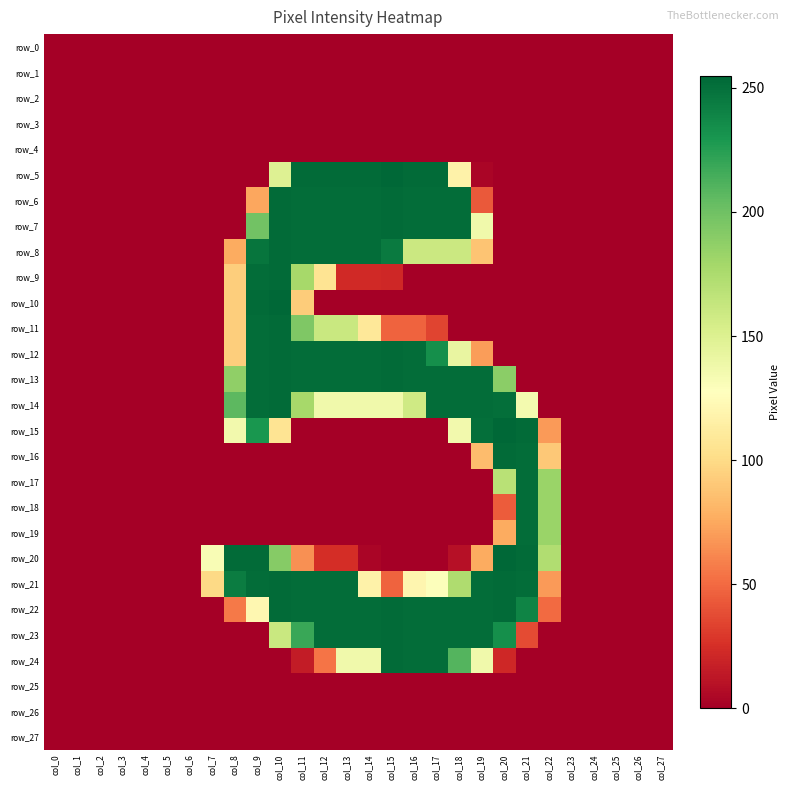

Reading left to right, transcribe all the data shown in this chart.

row_0: col_0=0	col_1=0	col_2=0	col_3=0	col_4=0	col_5=0	col_6=0	col_7=0	col_8=0	col_9=0	col_10=0	col_11=0	col_12=0	col_13=0	col_14=0	col_15=0	col_16=0	col_17=0	col_18=0	col_19=0	col_20=0	col_21=0	col_22=0	col_23=0	col_24=0	col_25=0	col_26=0	col_27=0
row_1: col_0=0	col_1=0	col_2=0	col_3=0	col_4=0	col_5=0	col_6=0	col_7=0	col_8=0	col_9=0	col_10=0	col_11=0	col_12=0	col_13=0	col_14=0	col_15=0	col_16=0	col_17=0	col_18=0	col_19=0	col_20=0	col_21=0	col_22=0	col_23=0	col_24=0	col_25=0	col_26=0	col_27=0
row_2: col_0=0	col_1=0	col_2=0	col_3=0	col_4=0	col_5=0	col_6=0	col_7=0	col_8=0	col_9=0	col_10=0	col_11=0	col_12=0	col_13=0	col_14=0	col_15=0	col_16=0	col_17=0	col_18=0	col_19=0	col_20=0	col_21=0	col_22=0	col_23=0	col_24=0	col_25=0	col_26=0	col_27=0
row_3: col_0=0	col_1=0	col_2=0	col_3=0	col_4=0	col_5=0	col_6=0	col_7=0	col_8=0	col_9=0	col_10=0	col_11=0	col_12=0	col_13=0	col_14=0	col_15=0	col_16=0	col_17=0	col_18=0	col_19=0	col_20=0	col_21=0	col_22=0	col_23=0	col_24=0	col_25=0	col_26=0	col_27=0
row_4: col_0=0	col_1=0	col_2=0	col_3=0	col_4=0	col_5=0	col_6=0	col_7=0	col_8=0	col_9=0	col_10=0	col_11=0	col_12=0	col_13=0	col_14=0	col_15=0	col_16=0	col_17=0	col_18=0	col_19=0	col_20=0	col_21=0	col_22=0	col_23=0	col_24=0	col_25=0	col_26=0	col_27=0
row_5: col_0=0	col_1=0	col_2=0	col_3=0	col_4=0	col_5=0	col_6=0	col_7=0	col_8=0	col_9=0	col_10=149	col_11=253	col_12=253	col_13=253	col_14=253	col_15=255	col_16=253	col_17=253	col_18=117	col_19=3	col_20=0	col_21=0	col_22=0	col_23=0	col_24=0	col_25=0	col_26=0	col_27=0
row_6: col_0=0	col_1=0	col_2=0	col_3=0	col_4=0	col_5=0	col_6=0	col_7=0	col_8=0	col_9=74	col_10=253	col_11=252	col_12=252	col_13=252	col_14=252	col_15=253	col_16=252	col_17=252	col_18=252	col_19=43	col_20=0	col_21=0	col_22=0	col_23=0	col_24=0	col_25=0	col_26=0	col_27=0
row_7: col_0=0	col_1=0	col_2=0	col_3=0	col_4=0	col_5=0	col_6=0	col_7=0	col_8=0	col_9=199	col_10=253	col_11=252	col_12=252	col_13=252	col_14=252	col_15=253	col_16=252	col_17=252	col_18=252	col_19=137	col_20=0	col_21=0	col_22=0	col_23=0	col_24=0	col_25=0	col_26=0	col_27=0
row_8: col_0=0	col_1=0	col_2=0	col_3=0	col_4=0	col_5=0	col_6=0	col_7=0	col_8=76	col_9=248	col_10=253	col_11=252	col_12=252	col_13=252	col_14=252	col_15=245	col_16=160	col_17=160	col_18=160	col_19=88	col_20=0	col_21=0	col_22=0	col_23=0	col_24=0	col_25=0	col_26=0	col_27=0
row_9: col_0=0	col_1=0	col_2=0	col_3=0	col_4=0	col_5=0	col_6=0	col_7=0	col_8=93	col_9=252	col_10=253	col_11=178	col_12=106	col_13=22	col_14=22	col_15=21	col_16=0	col_17=0	col_18=0	col_19=0	col_20=0	col_21=0	col_22=0	col_23=0	col_24=0	col_25=0	col_26=0	col_27=0
row_10: col_0=0	col_1=0	col_2=0	col_3=0	col_4=0	col_5=0	col_6=0	col_7=0	col_8=93	col_9=253	col_10=255	col_11=92	col_12=0	col_13=0	col_14=0	col_15=0	col_16=0	col_17=0	col_18=0	col_19=0	col_20=0	col_21=0	col_22=0	col_23=0	col_24=0	col_25=0	col_26=0	col_27=0
row_11: col_0=0	col_1=0	col_2=0	col_3=0	col_4=0	col_5=0	col_6=0	col_7=0	col_8=93	col_9=252	col_10=253	col_11=194	col_12=161	col_13=161	col_14=109	col_15=47	col_16=47	col_17=34	col_18=0	col_19=0	col_20=0	col_21=0	col_22=0	col_23=0	col_24=0	col_25=0	col_26=0	col_27=0
row_12: col_0=0	col_1=0	col_2=0	col_3=0	col_4=0	col_5=0	col_6=0	col_7=0	col_8=93	col_9=252	col_10=253	col_11=252	col_12=252	col_13=252	col_14=252	col_15=253	col_16=252	col_17=234	col_18=142	col_19=70	col_20=0	col_21=0	col_22=0	col_23=0	col_24=0	col_25=0	col_26=0	col_27=0
row_13: col_0=0	col_1=0	col_2=0	col_3=0	col_4=0	col_5=0	col_6=0	col_7=0	col_8=187	col_9=252	col_10=253	col_11=252	col_12=252	col_13=252	col_14=252	col_15=253	col_16=252	col_17=252	col_18=252	col_19=252	col_20=189	col_21=0	col_22=0	col_23=0	col_24=0	col_25=0	col_26=0	col_27=0
row_14: col_0=0	col_1=0	col_2=0	col_3=0	col_4=0	col_5=0	col_6=0	col_7=0	col_8=207	col_9=252	col_10=253	col_11=178	col_12=137	col_13=137	col_14=137	col_15=137	col_16=158	col_17=252	col_18=252	col_19=252	col_20=251	col_21=135	col_22=0	col_23=0	col_24=0	col_25=0	col_26=0	col_27=0
row_15: col_0=0	col_1=0	col_2=0	col_3=0	col_4=0	col_5=0	col_6=0	col_7=0	col_8=136	col_9=230	col_10=106	col_11=0	col_12=0	col_13=0	col_14=0	col_15=0	col_16=0	col_17=0	col_18=136	col_19=251	col_20=255	col_21=253	col_22=69	col_23=0	col_24=0	col_25=0	col_26=0	col_27=0
row_16: col_0=0	col_1=0	col_2=0	col_3=0	col_4=0	col_5=0	col_6=0	col_7=0	col_8=0	col_9=0	col_10=0	col_11=0	col_12=0	col_13=0	col_14=0	col_15=0	col_16=0	col_17=0	col_18=0	col_19=84	col_20=253	col_21=252	col_22=90	col_23=0	col_24=0	col_25=0	col_26=0	col_27=0
row_17: col_0=0	col_1=0	col_2=0	col_3=0	col_4=0	col_5=0	col_6=0	col_7=0	col_8=0	col_9=0	col_10=0	col_11=0	col_12=0	col_13=0	col_14=0	col_15=0	col_16=0	col_17=0	col_18=0	col_19=0	col_20=169	col_21=252	col_22=183	col_23=0	col_24=0	col_25=0	col_26=0	col_27=0
row_18: col_0=0	col_1=0	col_2=0	col_3=0	col_4=0	col_5=0	col_6=0	col_7=0	col_8=0	col_9=0	col_10=0	col_11=0	col_12=0	col_13=0	col_14=0	col_15=0	col_16=0	col_17=0	col_18=0	col_19=0	col_20=44	col_21=252	col_22=183	col_23=0	col_24=0	col_25=0	col_26=0	col_27=0
row_19: col_0=0	col_1=0	col_2=0	col_3=0	col_4=0	col_5=0	col_6=0	col_7=0	col_8=0	col_9=0	col_10=0	col_11=0	col_12=0	col_13=0	col_14=0	col_15=0	col_16=0	col_17=0	col_18=0	col_19=0	col_20=76	col_21=252	col_22=183	col_23=0	col_24=0	col_25=0	col_26=0	col_27=0
row_20: col_0=0	col_1=0	col_2=0	col_3=0	col_4=0	col_5=0	col_6=0	col_7=132	col_8=253	col_9=253	col_10=191	col_11=65	col_12=24	col_13=24	col_14=3	col_15=0	col_16=0	col_17=0	col_18=9	col_19=76	col_20=255	col_21=253	col_22=173	col_23=0	col_24=0	col_25=0	col_26=0	col_27=0
row_21: col_0=0	col_1=0	col_2=0	col_3=0	col_4=0	col_5=0	col_6=0	col_7=99	col_8=244	col_9=252	col_10=253	col_11=252	col_12=252	col_13=252	col_14=117	col_15=47	col_16=120	col_17=129	col_18=174	col_19=252	col_20=253	col_21=252	col_22=69	col_23=0	col_24=0	col_25=0	col_26=0	col_27=0
row_22: col_0=0	col_1=0	col_2=0	col_3=0	col_4=0	col_5=0	col_6=0	col_7=0	col_8=56	col_9=121	col_10=253	col_11=252	col_12=252	col_13=252	col_14=252	col_15=253	col_16=252	col_17=252	col_18=252	col_19=252	col_20=253	col_21=240	col_22=50	col_23=0	col_24=0	col_25=0	col_26=0	col_27=0
row_23: col_0=0	col_1=0	col_2=0	col_3=0	col_4=0	col_5=0	col_6=0	col_7=0	col_8=0	col_9=0	col_10=161	col_11=219	col_12=252	col_13=252	col_14=252	col_15=253	col_16=252	col_17=252	col_18=252	col_19=252	col_20=234	col_21=37	col_22=0	col_23=0	col_24=0	col_25=0	col_26=0	col_27=0
row_24: col_0=0	col_1=0	col_2=0	col_3=0	col_4=0	col_5=0	col_6=0	col_7=0	col_8=0	col_9=0	col_10=0	col_11=15	col_12=54	col_13=137	col_14=137	col_15=253	col_16=252	col_17=252	col_18=210	col_19=137	col_20=21	col_21=0	col_22=0	col_23=0	col_24=0	col_25=0	col_26=0	col_27=0
row_25: col_0=0	col_1=0	col_2=0	col_3=0	col_4=0	col_5=0	col_6=0	col_7=0	col_8=0	col_9=0	col_10=0	col_11=0	col_12=0	col_13=0	col_14=0	col_15=0	col_16=0	col_17=0	col_18=0	col_19=0	col_20=0	col_21=0	col_22=0	col_23=0	col_24=0	col_25=0	col_26=0	col_27=0
row_26: col_0=0	col_1=0	col_2=0	col_3=0	col_4=0	col_5=0	col_6=0	col_7=0	col_8=0	col_9=0	col_10=0	col_11=0	col_12=0	col_13=0	col_14=0	col_15=0	col_16=0	col_17=0	col_18=0	col_19=0	col_20=0	col_21=0	col_22=0	col_23=0	col_24=0	col_25=0	col_26=0	col_27=0
row_27: col_0=0	col_1=0	col_2=0	col_3=0	col_4=0	col_5=0	col_6=0	col_7=0	col_8=0	col_9=0	col_10=0	col_11=0	col_12=0	col_13=0	col_14=0	col_15=0	col_16=0	col_17=0	col_18=0	col_19=0	col_20=0	col_21=0	col_22=0	col_23=0	col_24=0	col_25=0	col_26=0	col_27=0